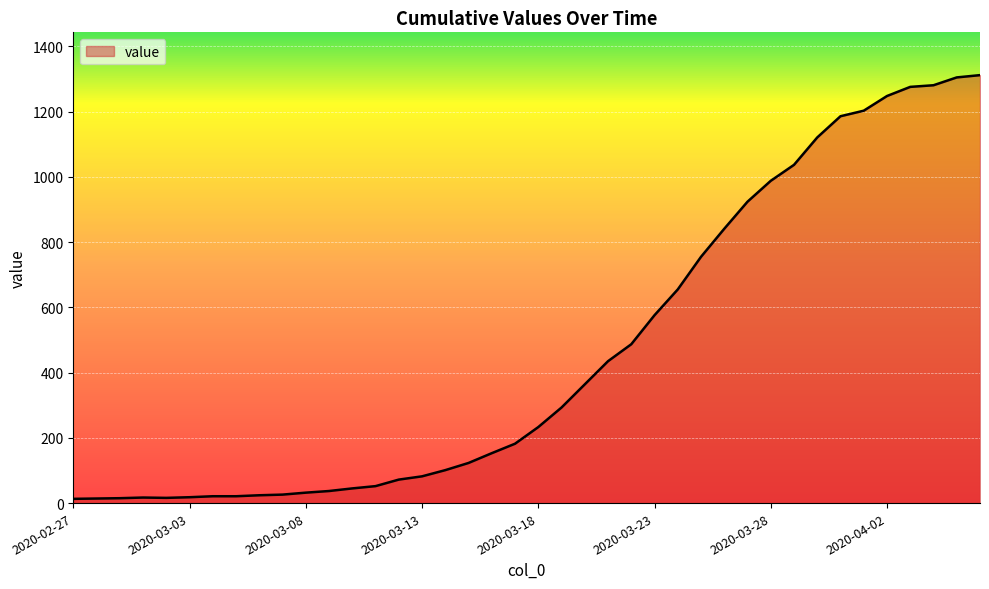

What is the difference between the maximum and minimum values?

1299